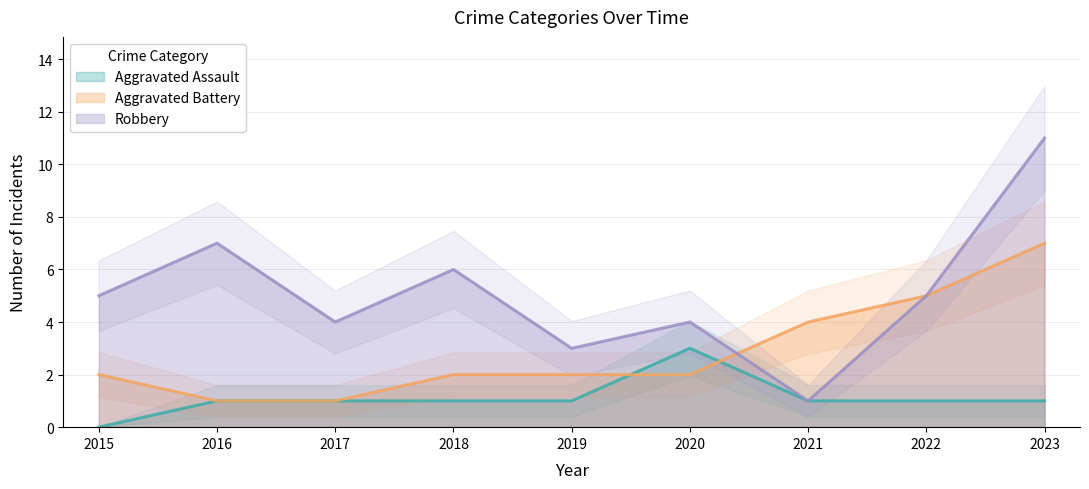

True or false: Aggravated Assault has more than 0 points higher than both neighbors.

True